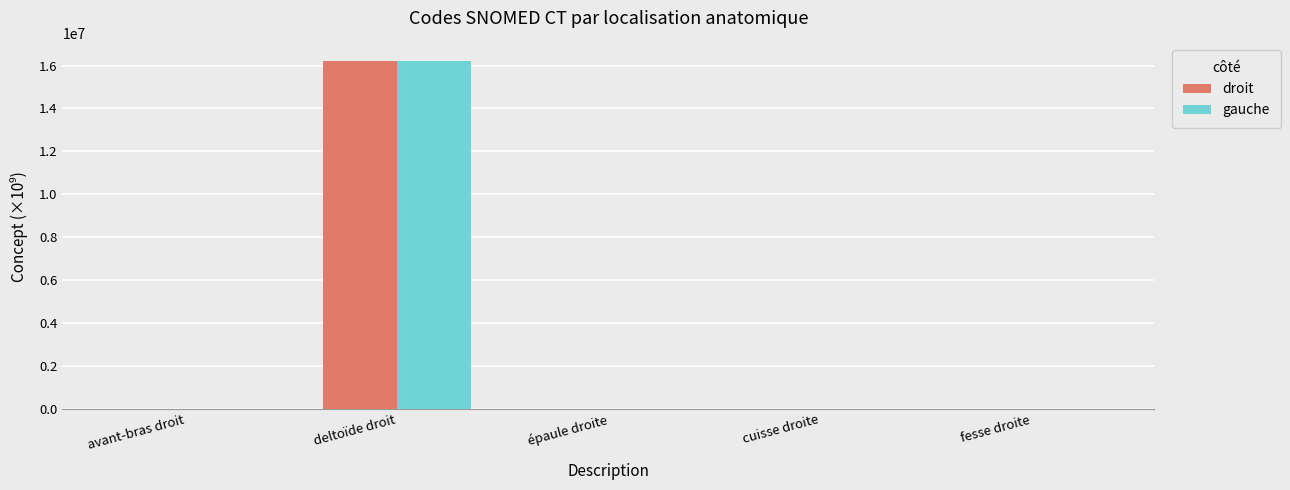

At which category is the sum across all series the highest?

deltoïde droit